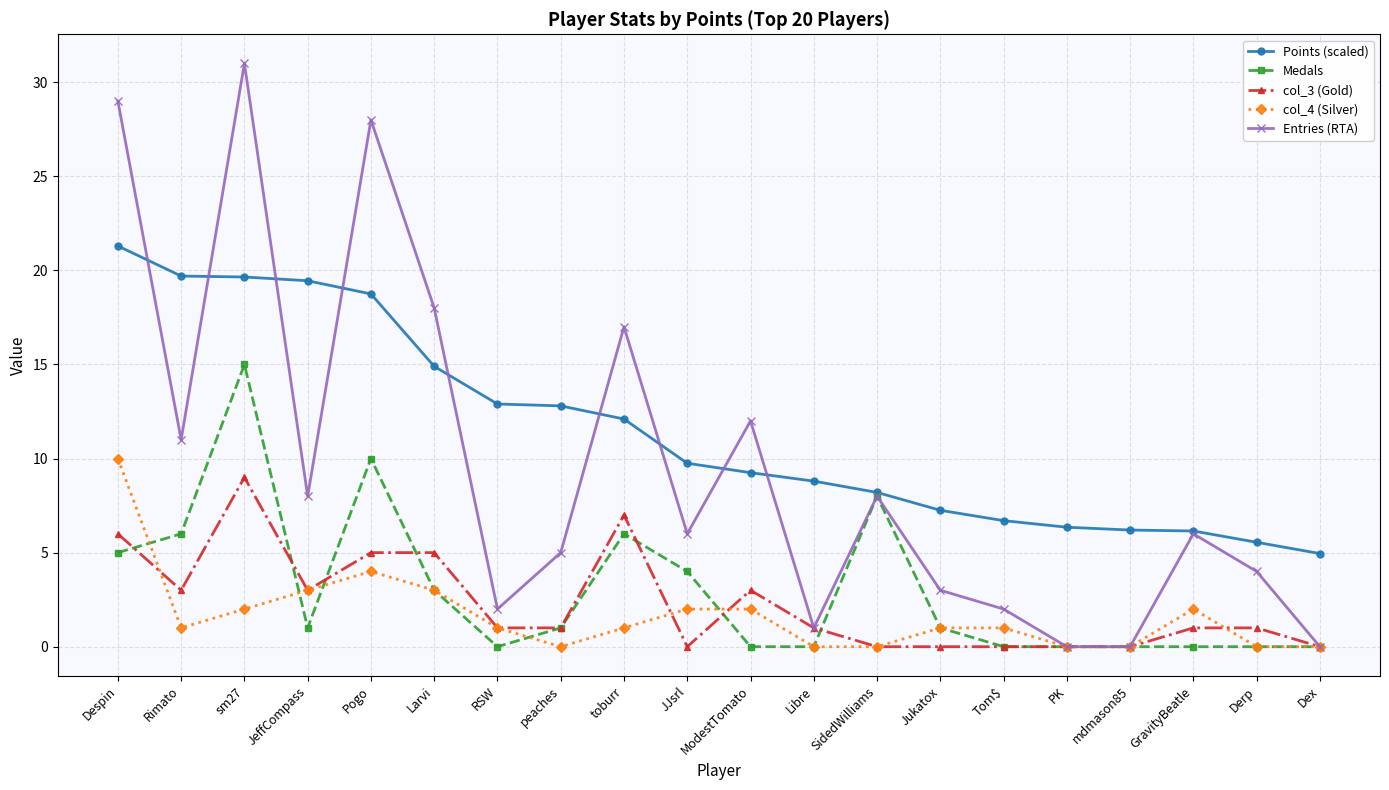

At which category does Entries (RTA) reach its first local peak?

sm27